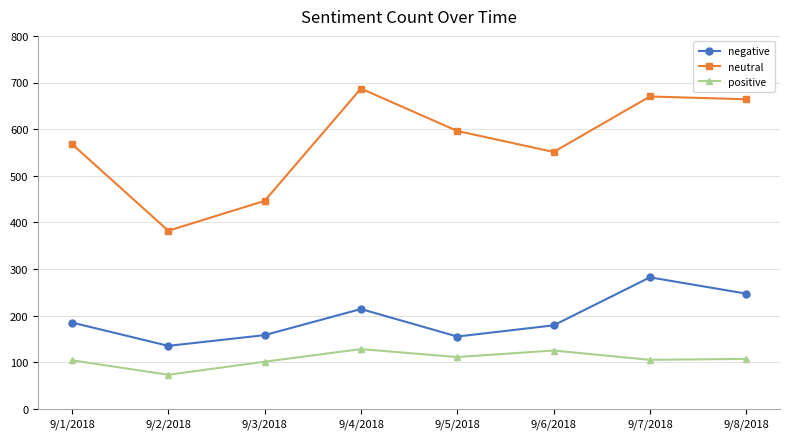

What is the highest value of the neutral series?

687